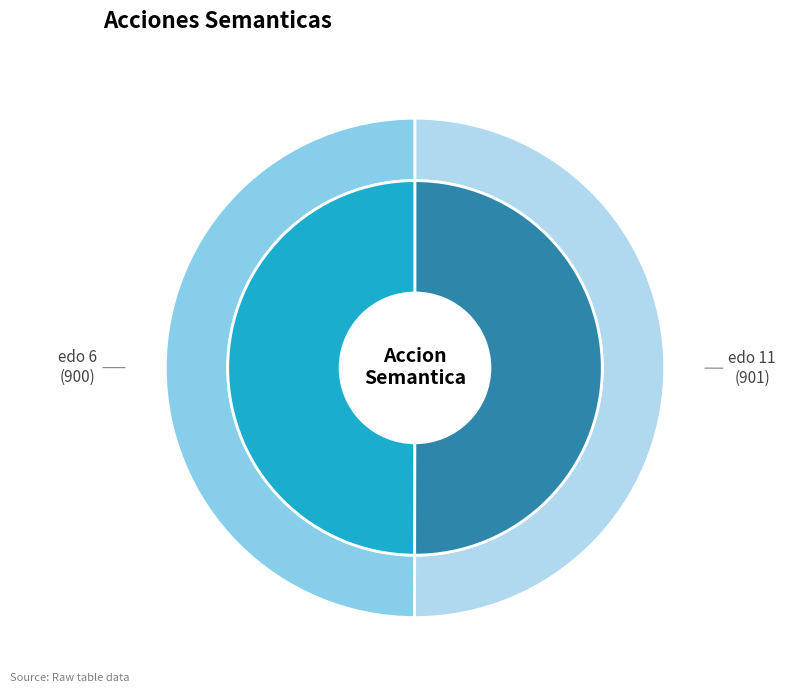

Count the number of slices in the pie.

2